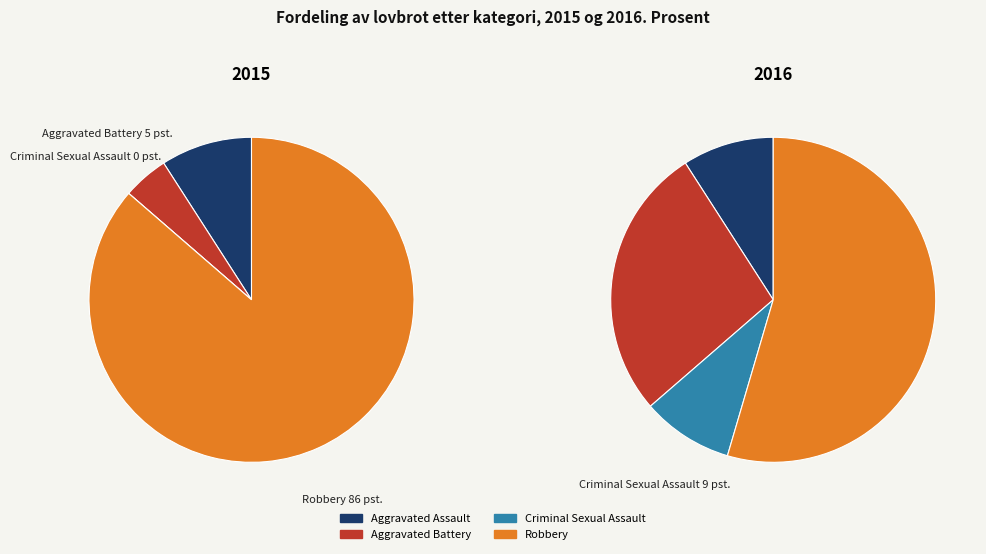

To the nearest percent, what is the difference between the largest and smallest slice percentages?

45%